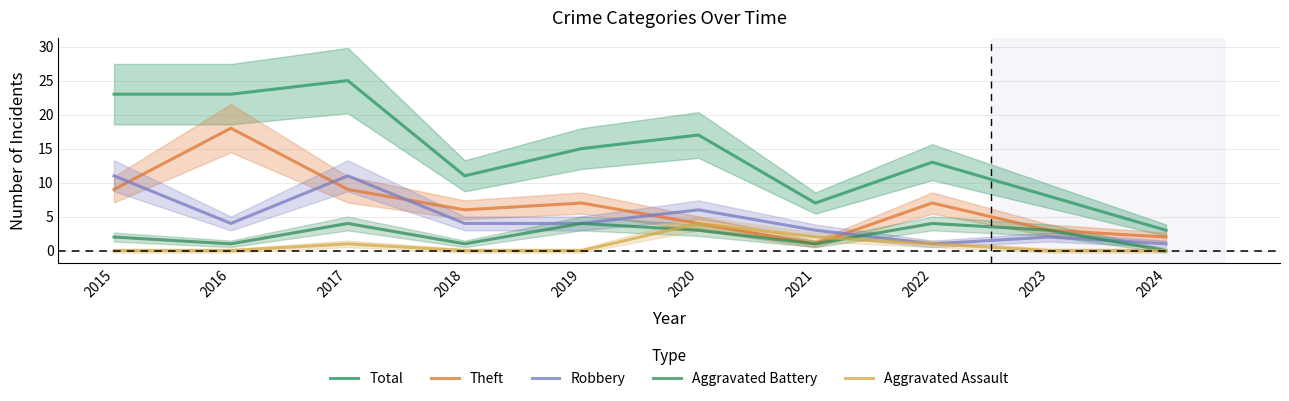

Which series ends up on top after the final intersection of Robbery and Theft?

Theft